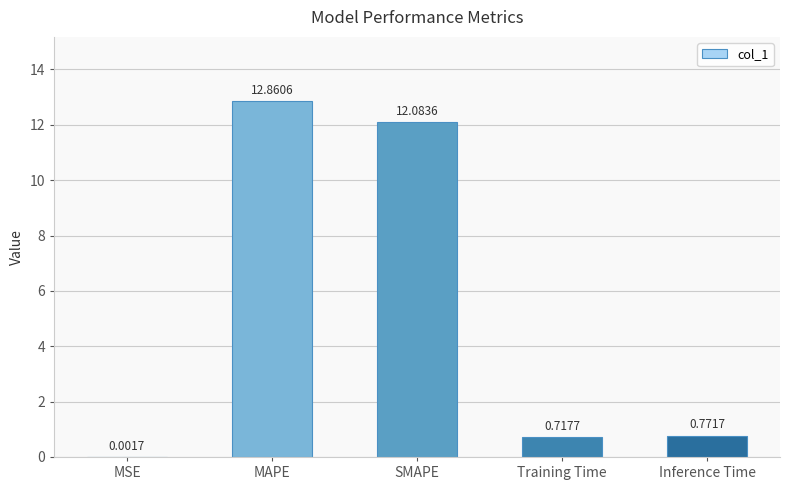

Is it true that the value at MAPE is 12.9?

True